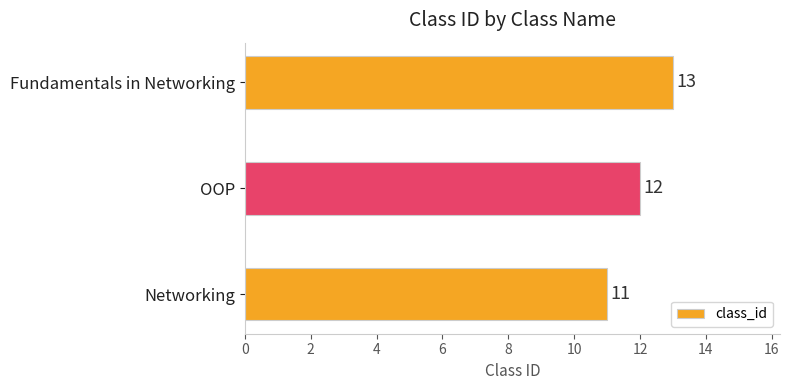

Which has a higher value, OOP or Fundamentals in Networking?

Fundamentals in Networking